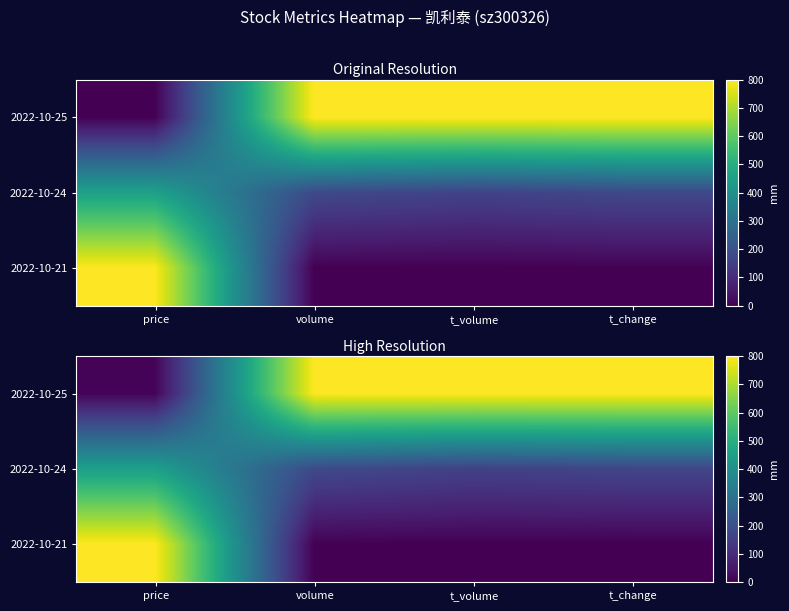

List the labels in order of row_0 value, smallest first.

price, volume, t_volume, t_change